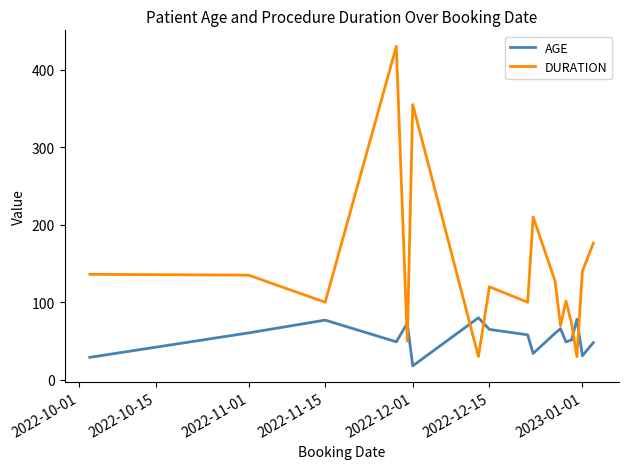

Which series has the largest total across all categories?

DURATION